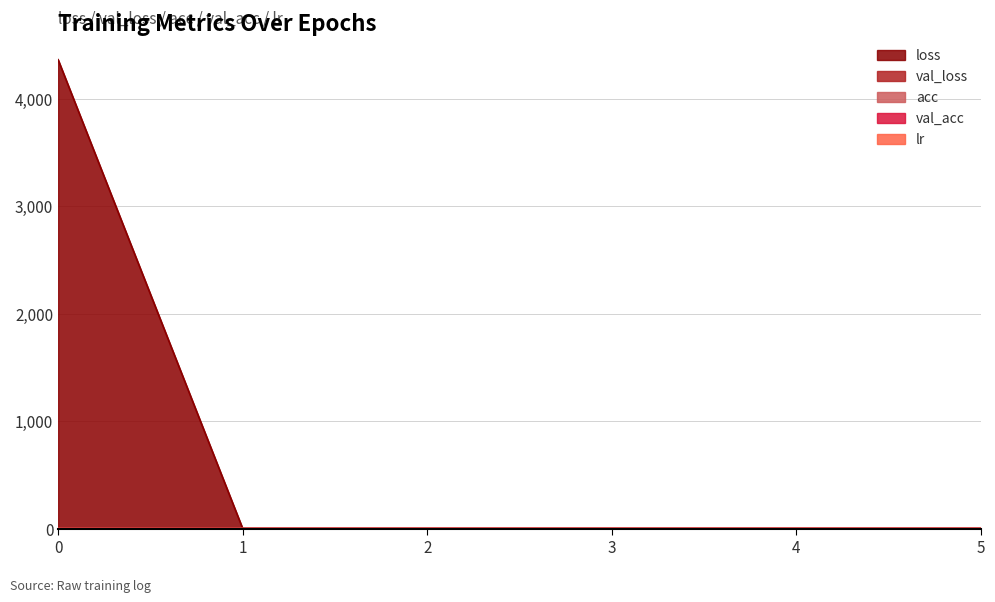

Does the chart have visible grid lines?

Yes